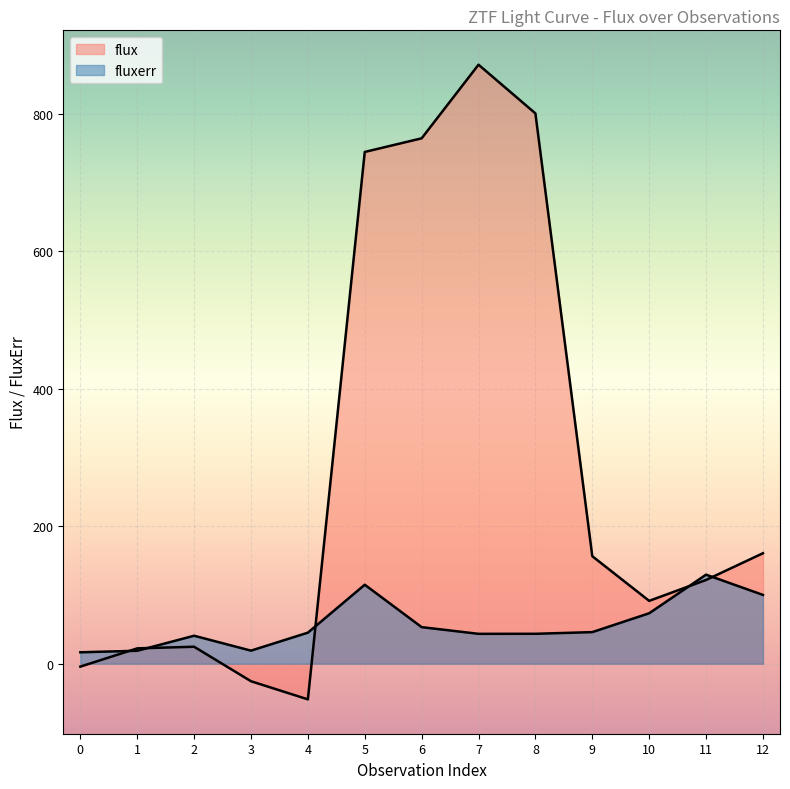

What are all the series names shown in the legend?

flux, fluxerr